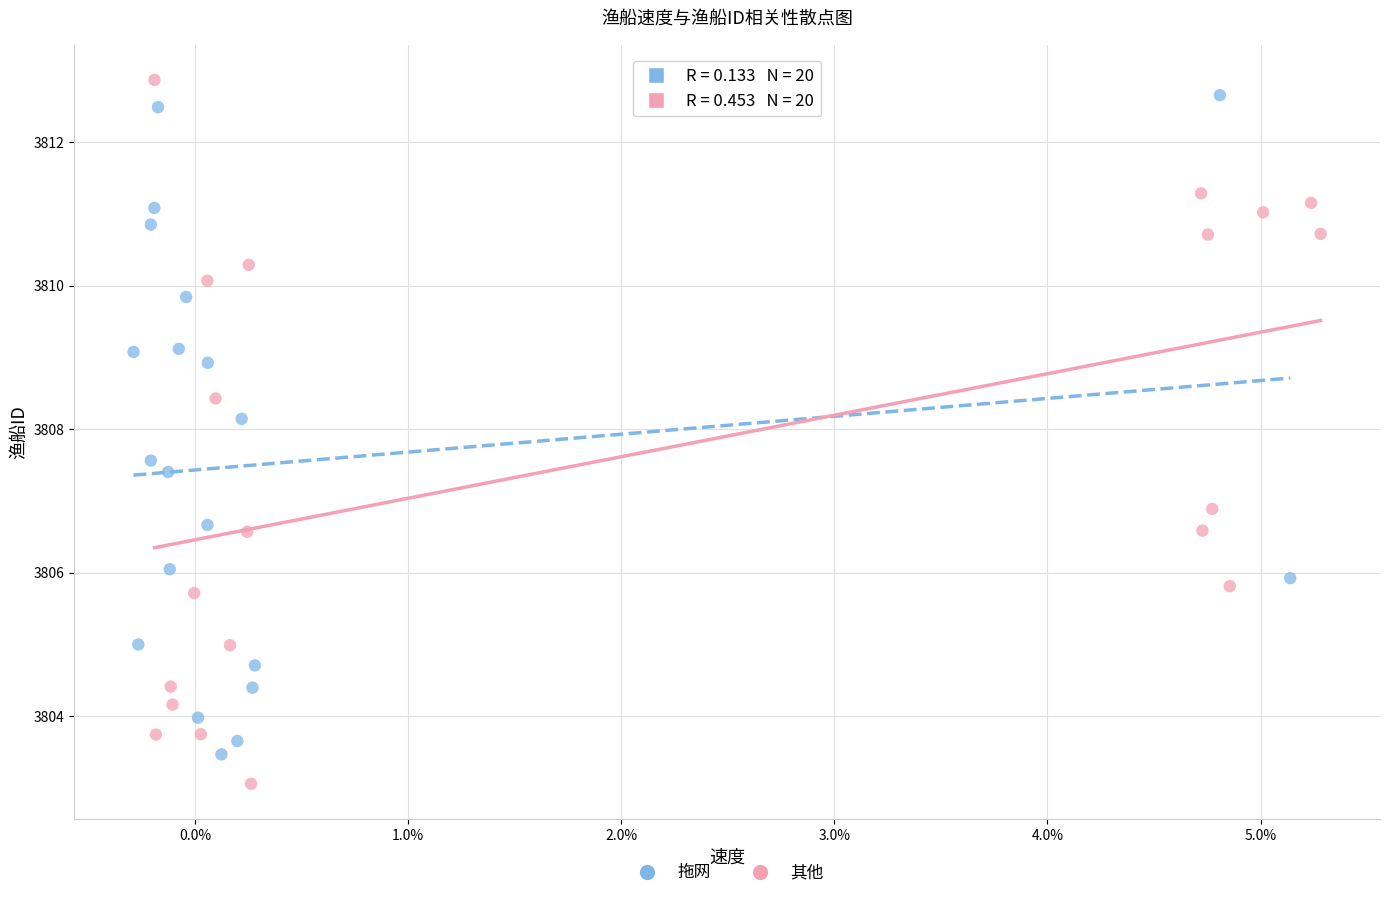

What are all the series names shown in the legend?

拖网, 其他